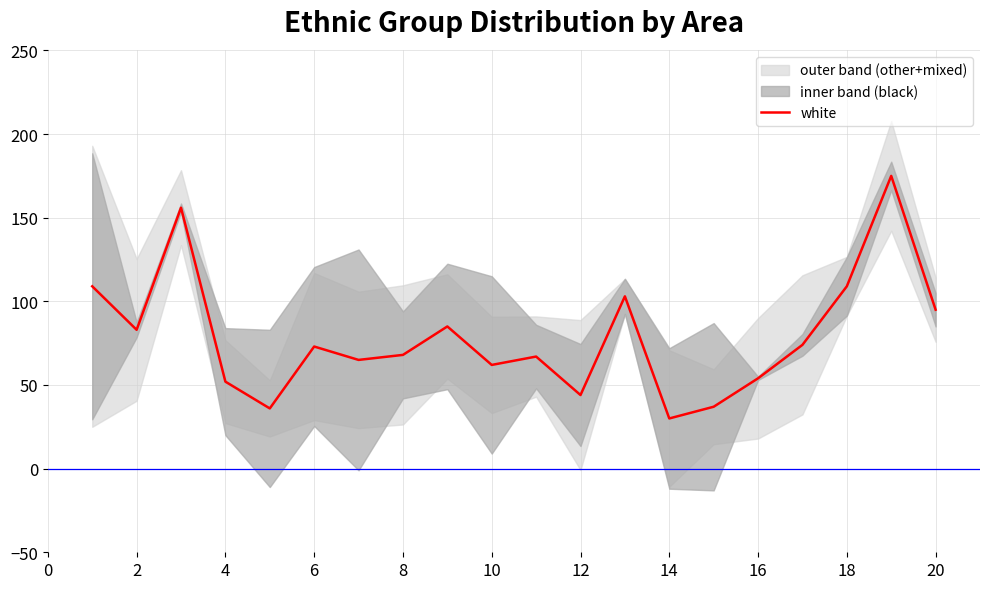

What is the minimum value shown in the chart?

30